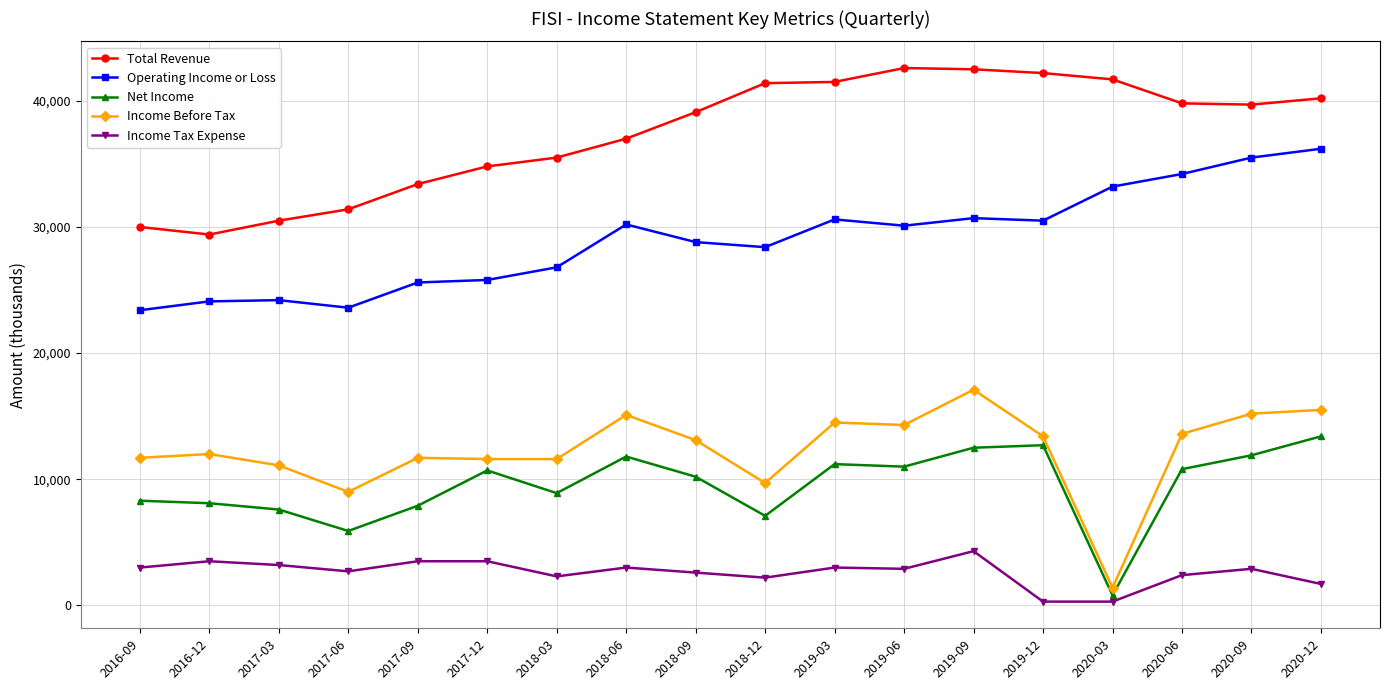

At how many categories does at least one series exceed 32160?

14